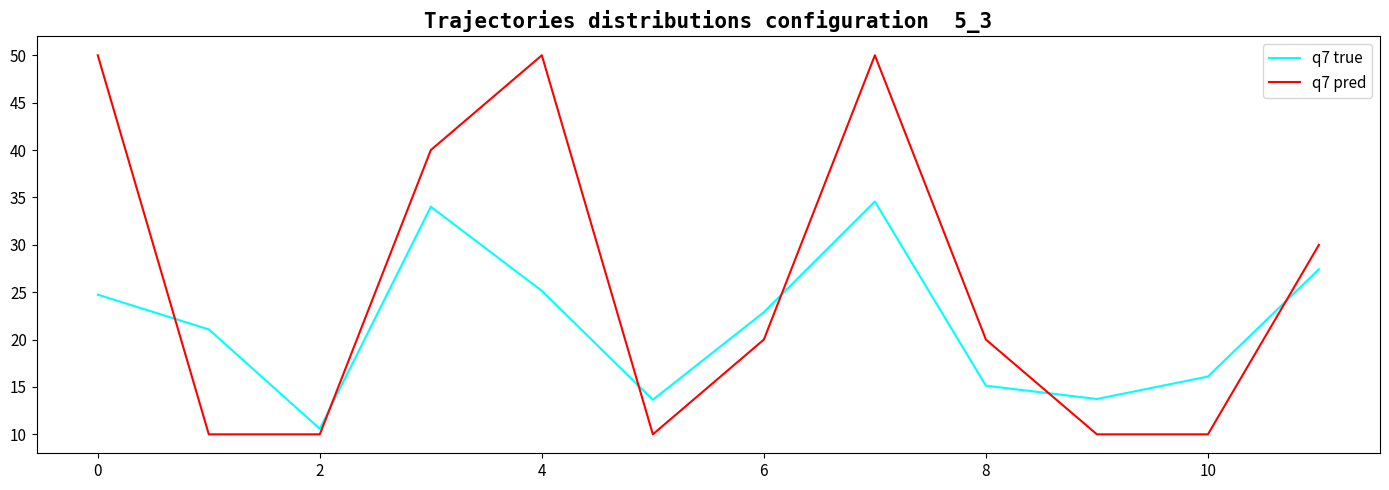

Which series has the widest spread of values?

q7 pred